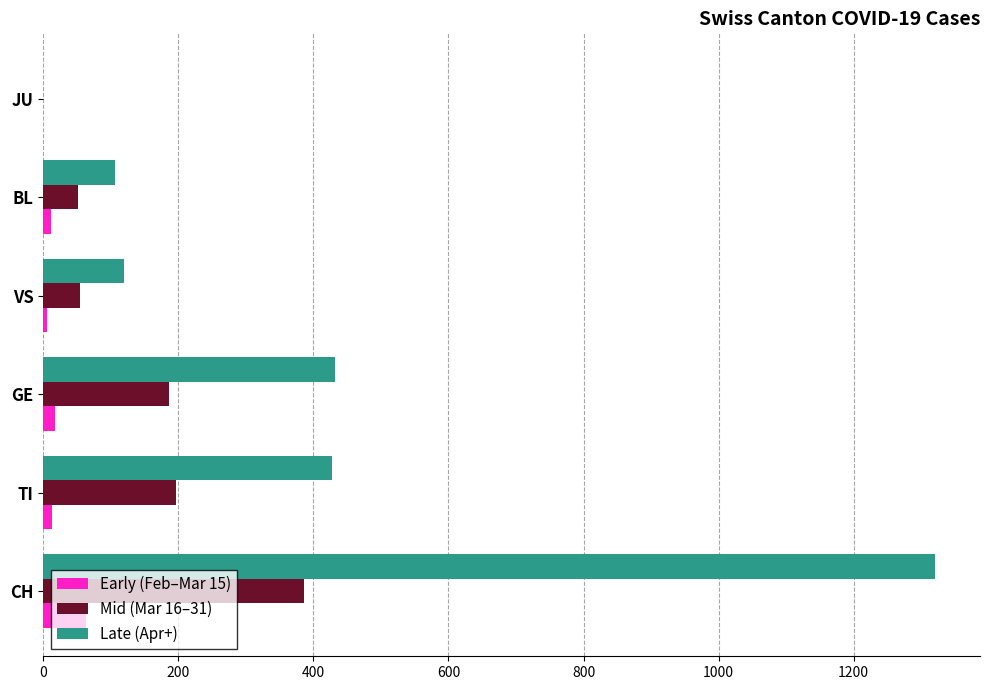

Which category has the highest value across all series?

CH